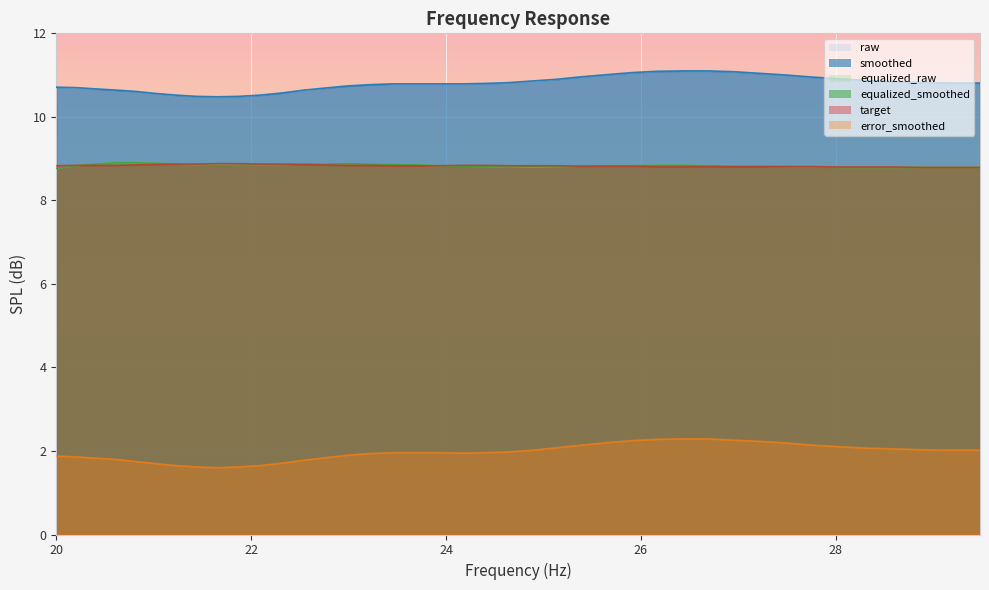

What is the greatest value displayed?

11.1